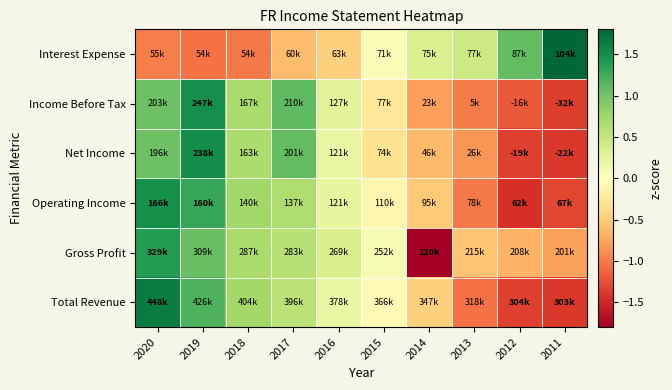

Count the number of data series in this chart.

6